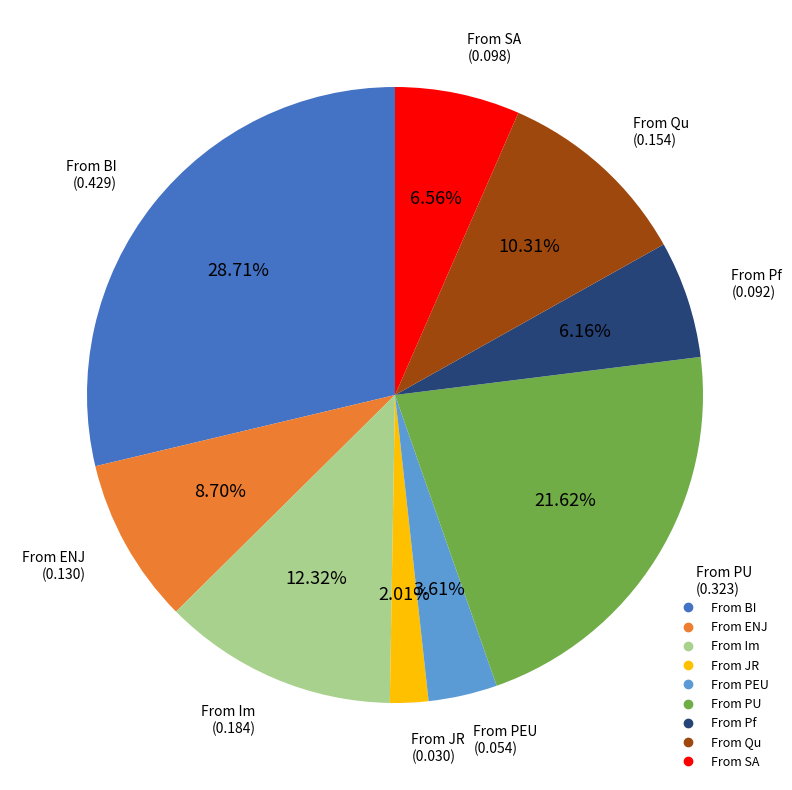

True or false: From ENJ accounts for 14% of the total.

False